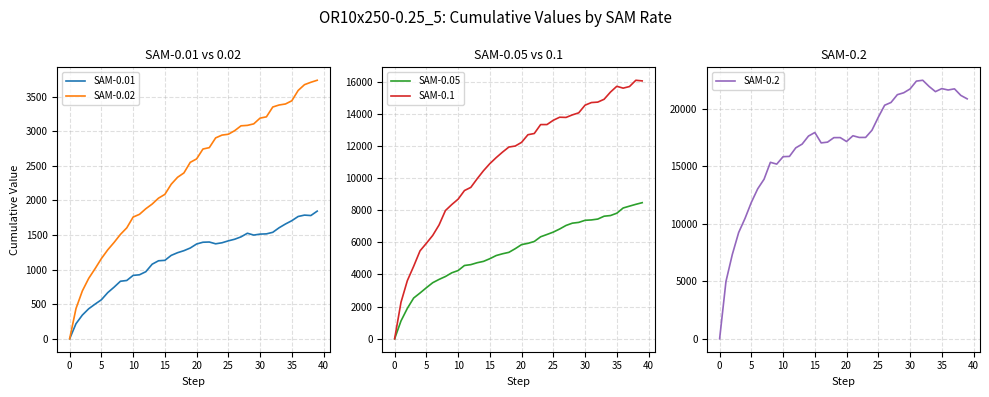

What is the difference between the SAM-0.2 values at 20 and 15?

783.6